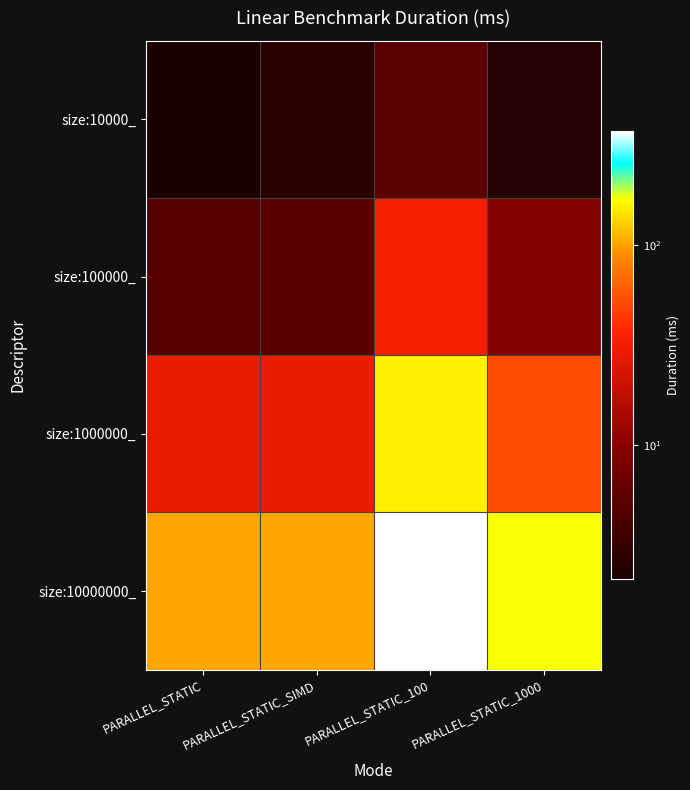

Reading left to right, what are all the values shown in this chart?

size:10000_: PARALLEL_STATIC=2.1	PARALLEL_STATIC_SIMD=2.6	PARALLEL_STATIC_100=5.2	PARALLEL_STATIC_1000=2.5
size:100000_: PARALLEL_STATIC=4.8	PARALLEL_STATIC_SIMD=4.9	PARALLEL_STATIC_100=33.2	PARALLEL_STATIC_1000=9.3
size:1000000_: PARALLEL_STATIC=29.2	PARALLEL_STATIC_SIMD=29.2	PARALLEL_STATIC_100=156.7	PARALLEL_STATIC_1000=52.8
size:10000000_: PARALLEL_STATIC=103.8	PARALLEL_STATIC_SIMD=103.6	PARALLEL_STATIC_100=372.0	PARALLEL_STATIC_1000=170.9